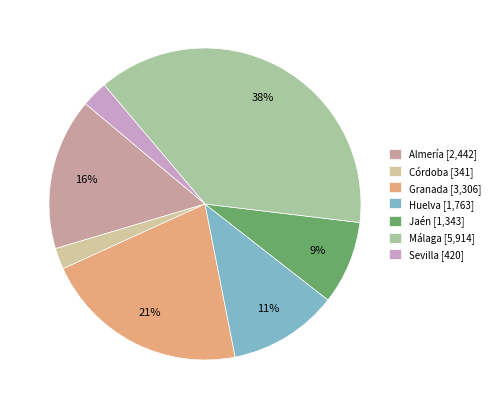

What is the ratio of the value at Almería [2,442] to the value at Málaga [5,914]?

0.4